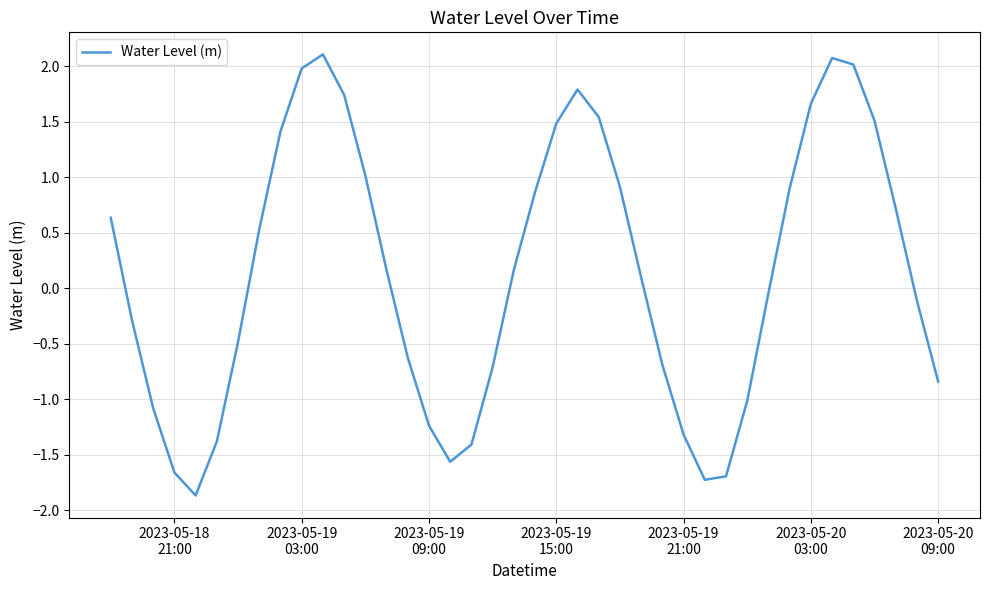

What is the greatest value displayed?

2.1